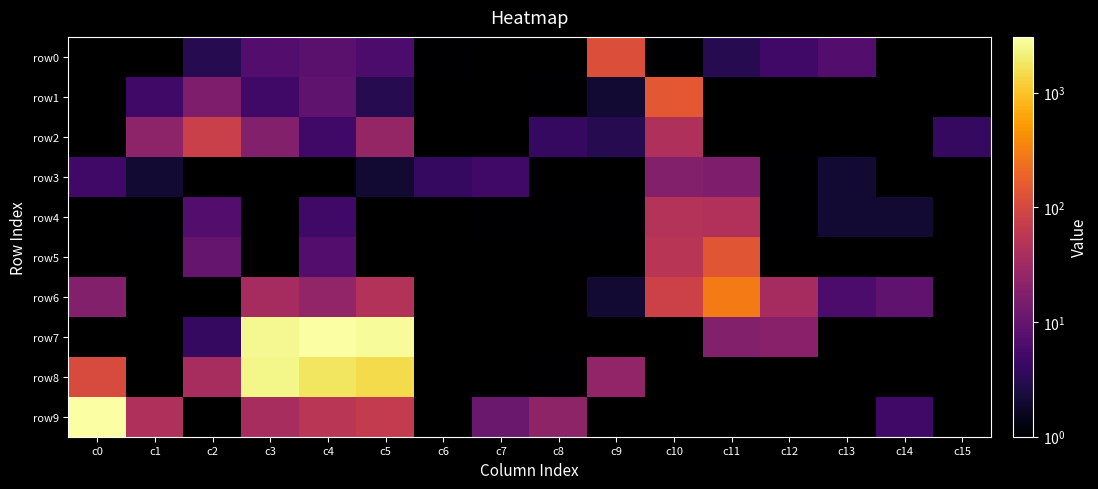

Reading left to right, extract all data points from this chart.

row0: c0=0	c1=0	c2=3	c3=7	c4=8	c5=6	c6=1	c7=0	c8=0	c9=121	c10=1	c11=3	c12=5	c13=7	c14=0	c15=0
row1: c0=0	c1=5	c2=16	c3=5	c4=9	c5=3	c6=0	c7=0	c8=1	c9=2	c10=151	c11=0	c12=0	c13=0	c14=0	c15=0
row2: c0=0	c1=22	c2=76	c3=18	c4=5	c5=26	c6=0	c7=0	c8=4	c9=3	c10=44	c11=0	c12=0	c13=0	c14=0	c15=4
row3: c0=5	c1=2	c2=0	c3=0	c4=0	c5=2	c6=4	c7=5	c8=0	c9=0	c10=18	c11=16	c12=1	c13=2	c14=0	c15=0
row4: c0=0	c1=1	c2=7	c3=0	c4=5	c5=0	c6=0	c7=1	c8=1	c9=1	c10=48	c11=45	c12=1	c13=2	c14=2	c15=0
row5: c0=0	c1=0	c2=10	c3=0	c4=7	c5=0	c6=0	c7=0	c8=0	c9=0	c10=53	c11=138	c12=0	c13=0	c14=0	c15=0
row6: c0=18	c1=0	c2=0	c3=36	c4=24	c5=46	c6=0	c7=0	c8=0	c9=2	c10=82	c11=301	c12=36	c13=6	c14=9	c15=0
row7: c0=0	c1=0	c2=4	c3=2602	c4=3069	c5=2730	c6=0	c7=0	c8=0	c9=0	c10=0	c11=18	c12=20	c13=0	c14=0	c15=0
row8: c0=109	c1=0	c2=38	c3=2397	c4=1800	c5=1447	c6=0	c7=0	c8=1	c9=24	c10=0	c11=0	c12=0	c13=0	c14=0	c15=0
row9: c0=3008	c1=43	c2=0	c3=37	c4=55	c5=66	c6=0	c7=11	c8=23	c9=0	c10=0	c11=0	c12=0	c13=0	c14=5	c15=0